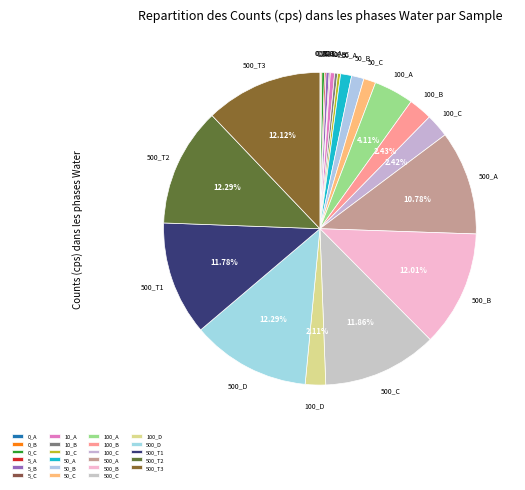

Is there a majority slice in this chart?

No